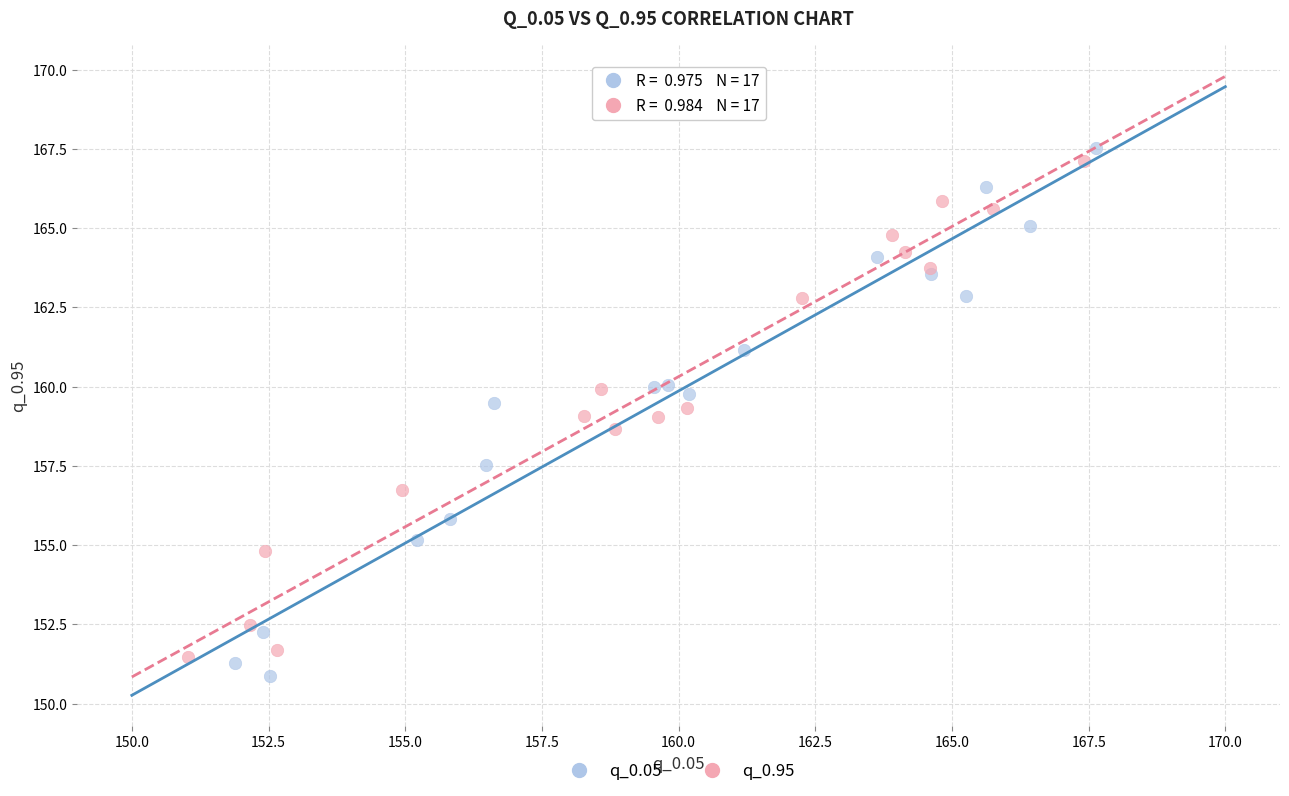

Which series reaches the minimum Y coordinate?

q_0.05